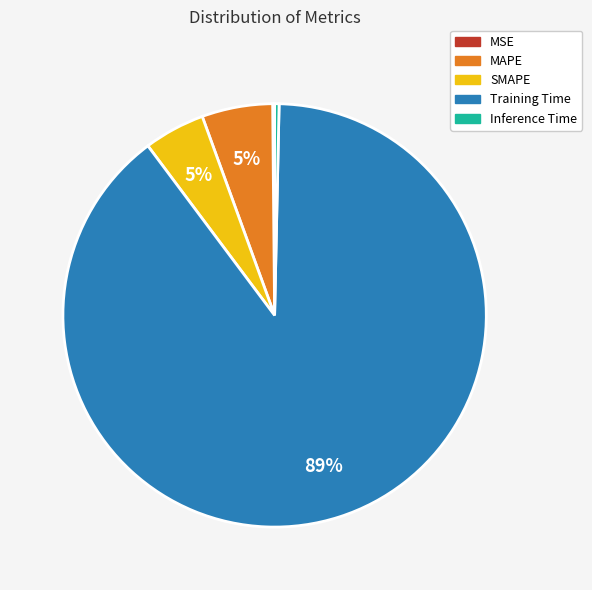

The SMAPE slice represents 13% of the pie. True or false?

False